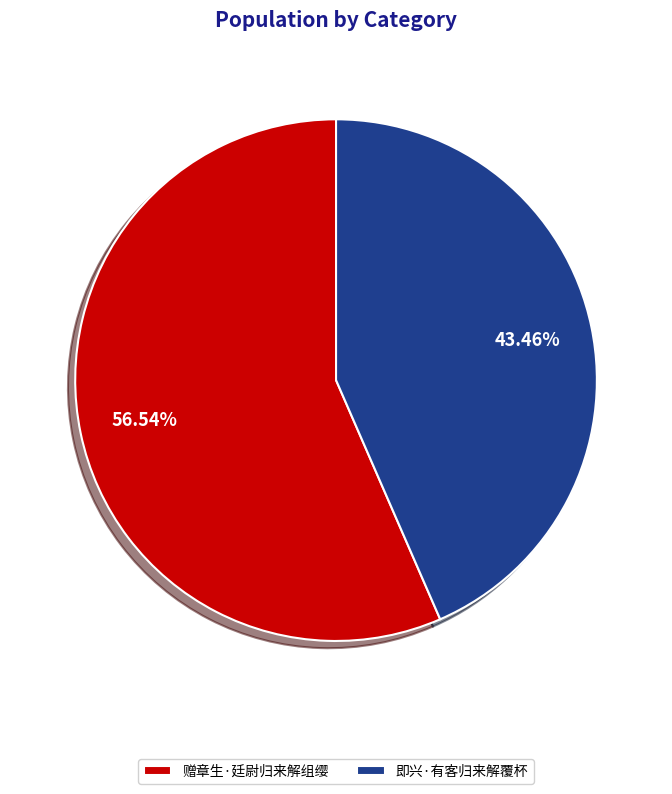

How many segments does this pie chart have?

2